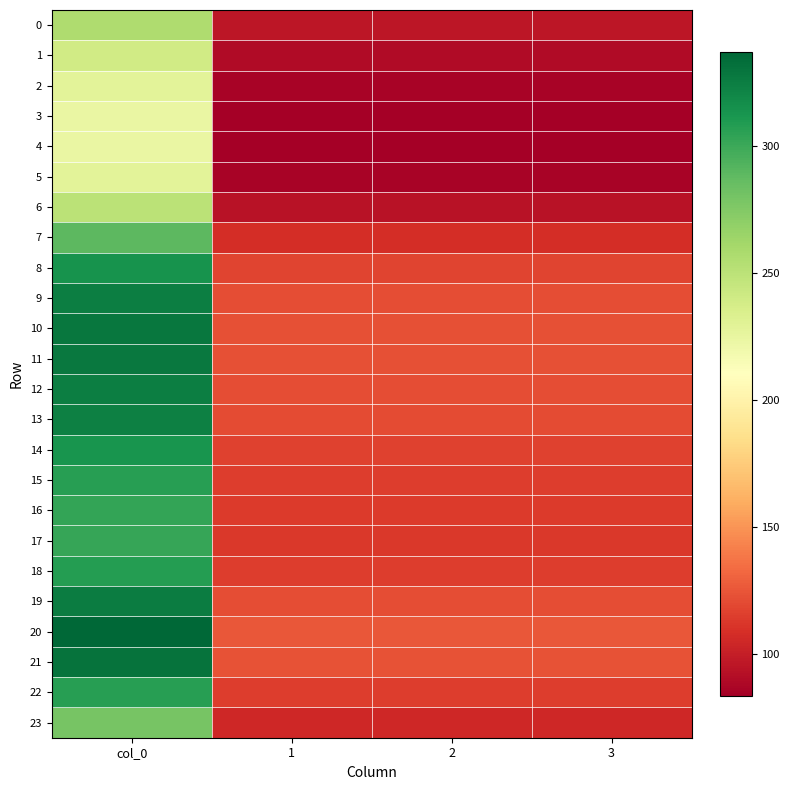

Which category has the lowest value across all series?

1